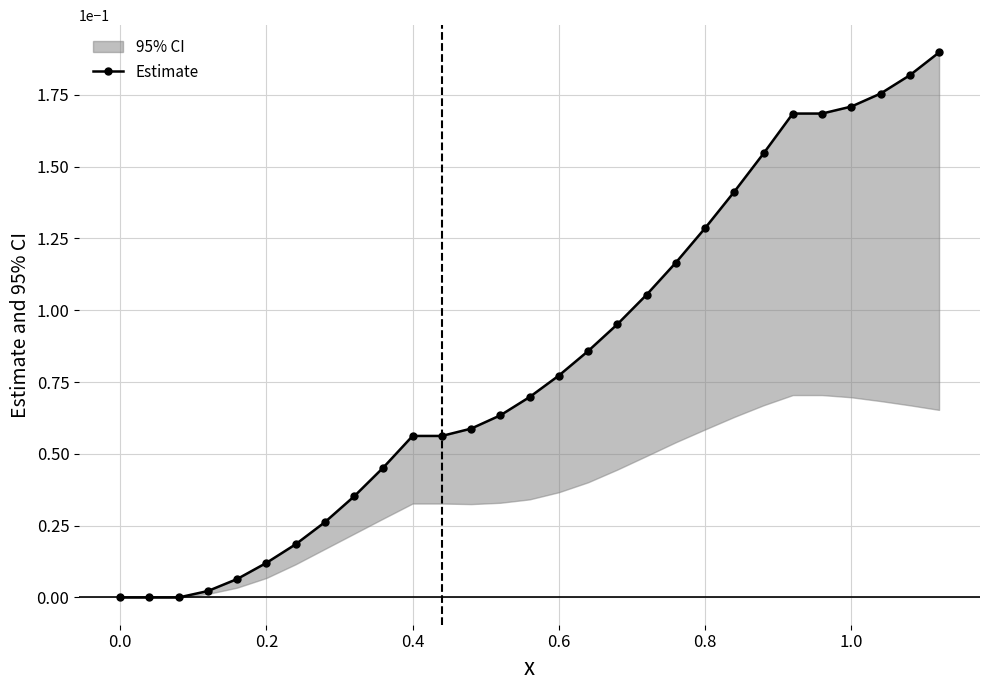

How many positive values are there?

26